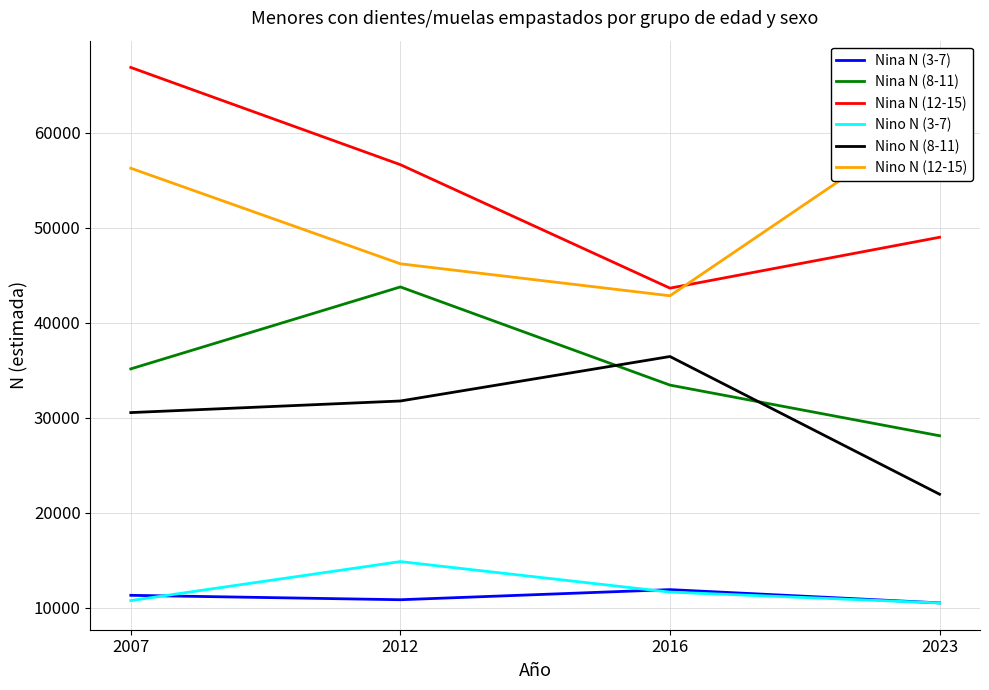

Between 2023 and 2012, which is larger?

2012